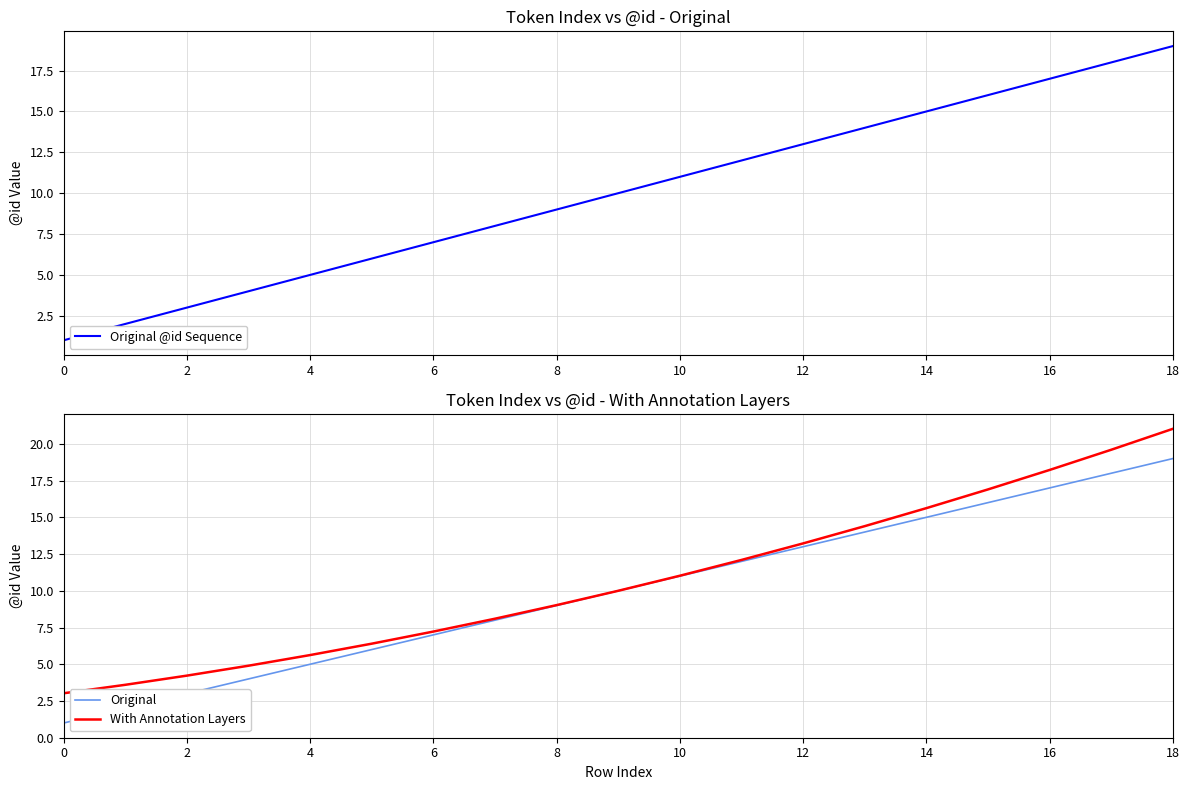

Which series has the widest spread of values?

Original @id Sequence